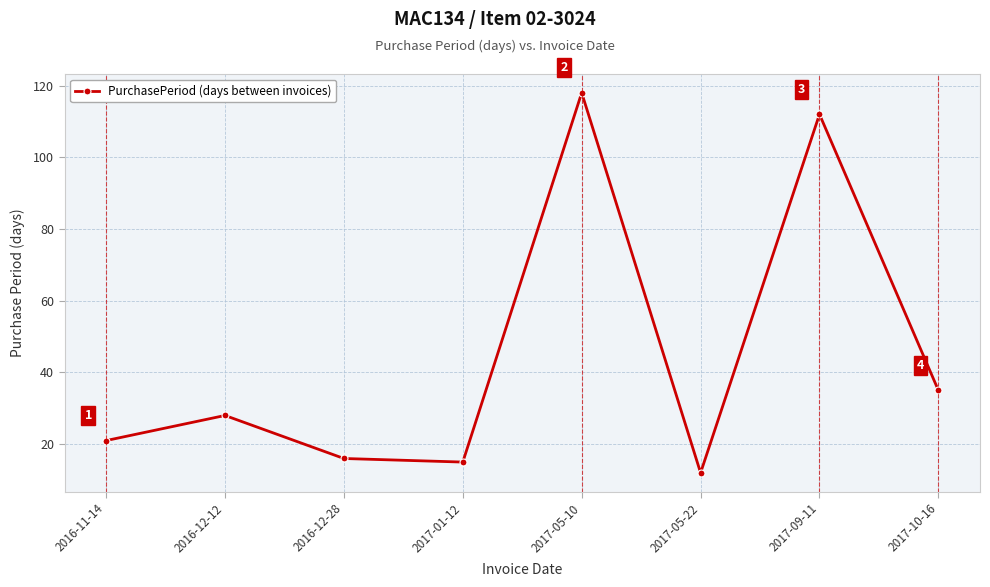

Reading left to right, extract all data points from this chart.

2016-11-14=21	2016-12-12=28	2016-12-28=16	2017-01-12=15	2017-05-10=118	2017-05-22=12	2017-09-11=112	2017-10-16=35